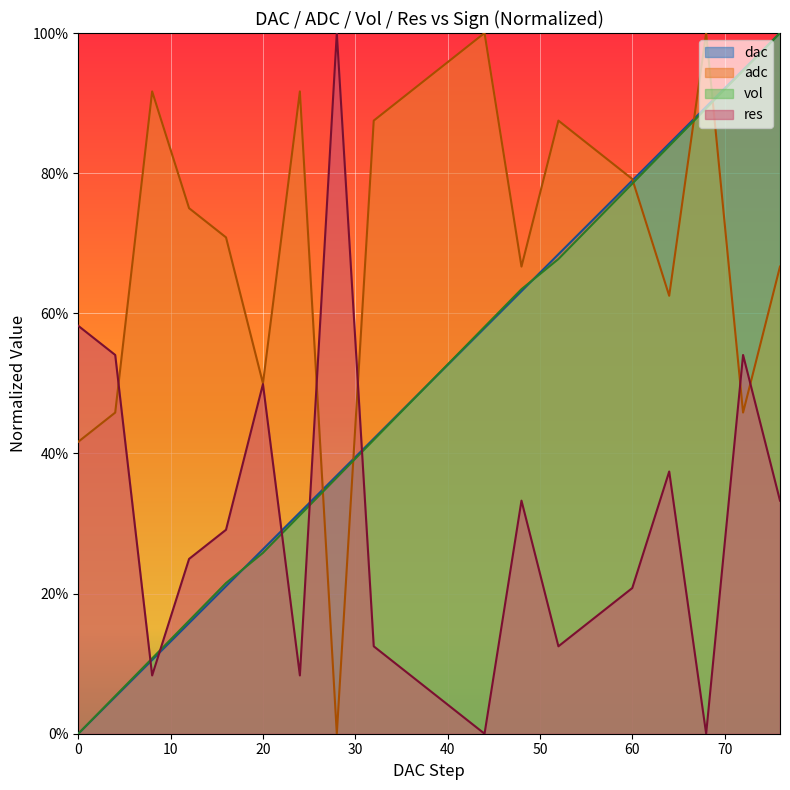

At how many categories does at least one series exceed 0?

20